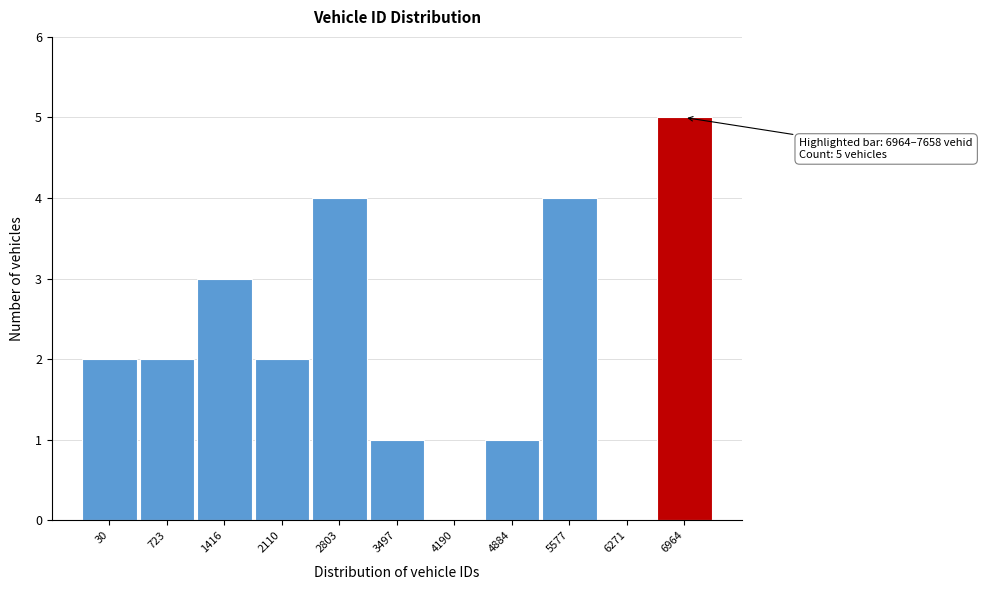

Reading left to right, extract all data points from this chart.

30=2	723=2	1416=3	2110=2	2803=4	3497=1	4190=0	4884=1	5577=4	6271=0	6964=5